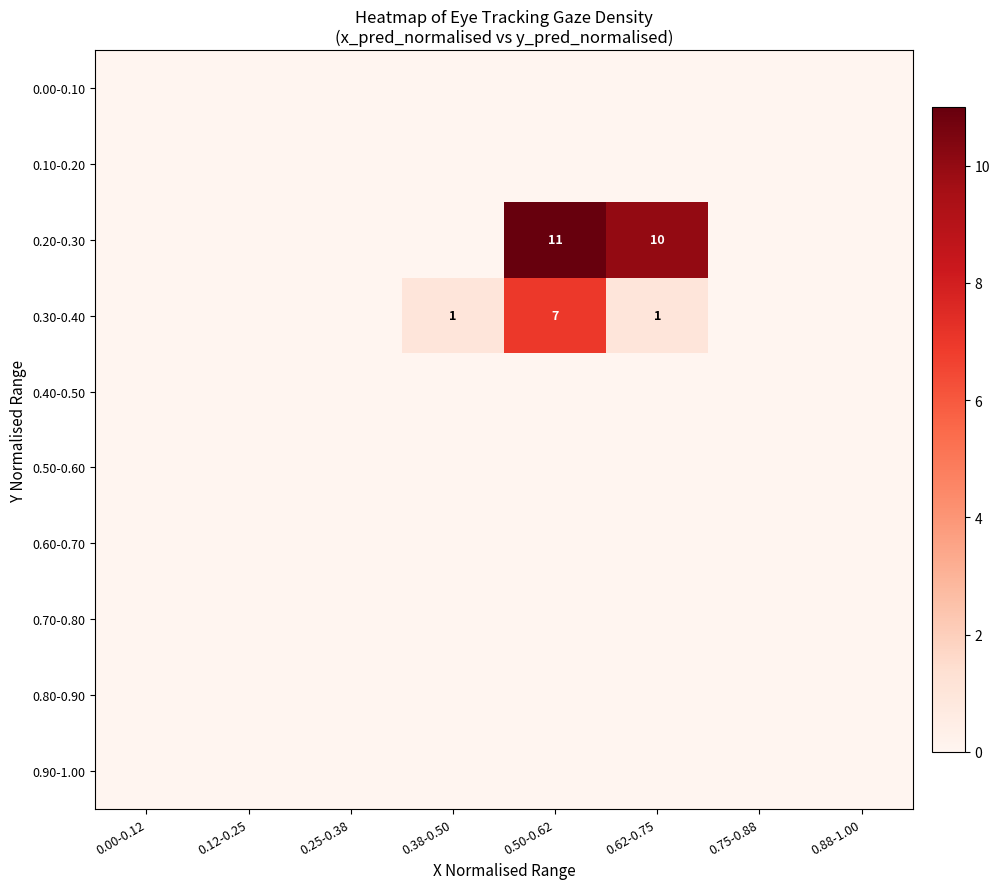

The 0.20-0.30 series shows 10 at 0.62-0.75. True or false?

True